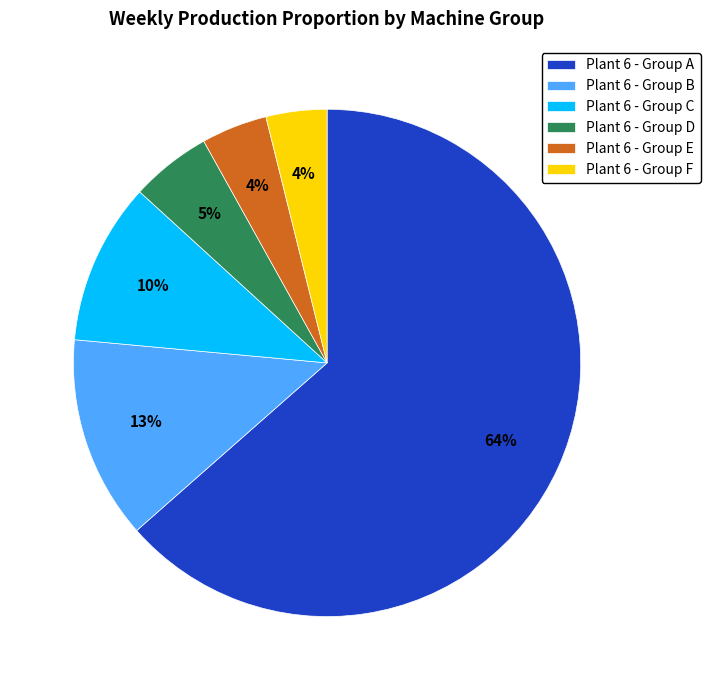

Does Plant 6 - Group A account for over 50% of the chart?

Yes